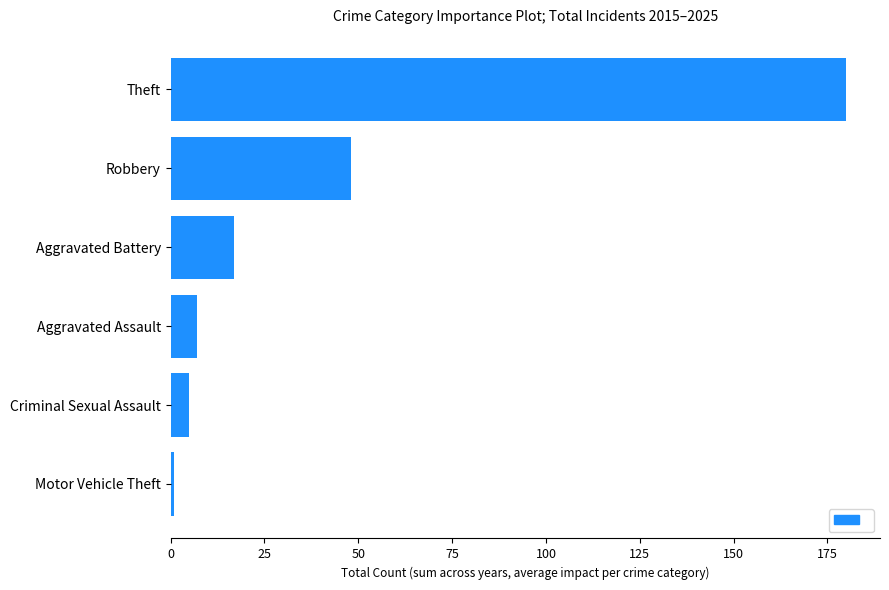

Between Theft and Robbery, which is larger?

Theft